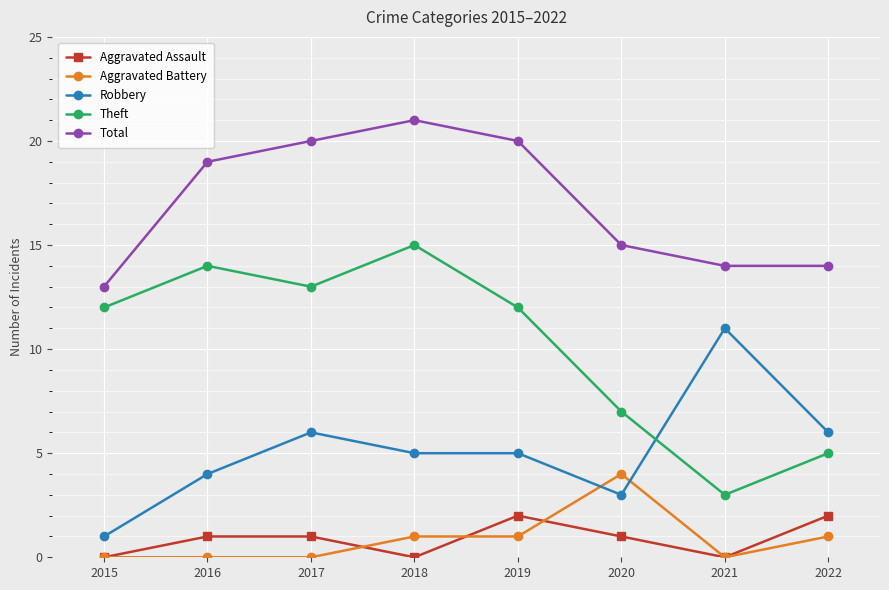

The value of Aggravated Assault at 2015 is 1. True or false?

False